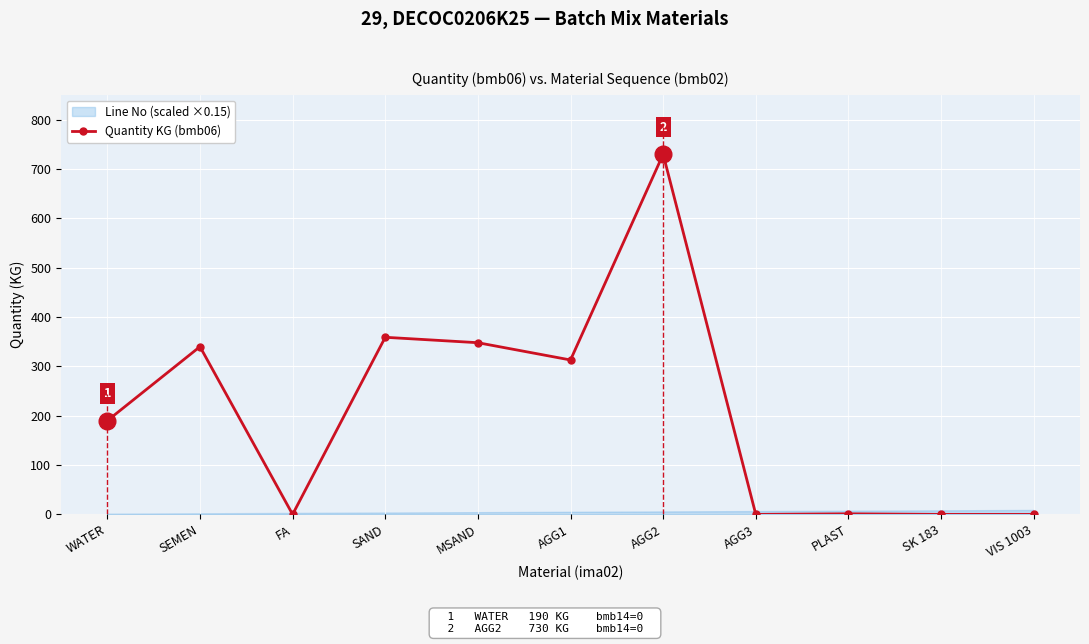

How many points are higher than both their immediate neighbors (excluding endpoints)?

4